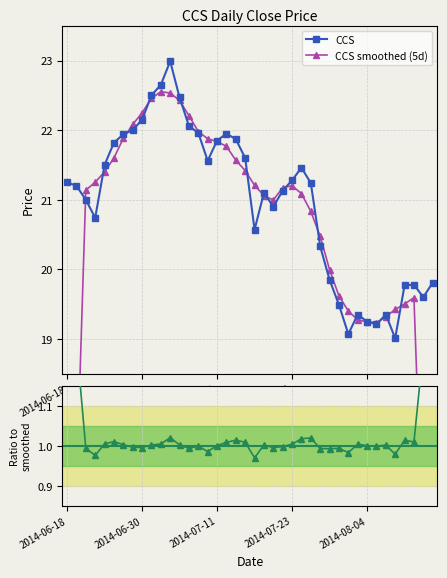

Is it true that CCS equals 21.9 at 2014-07-11?

True